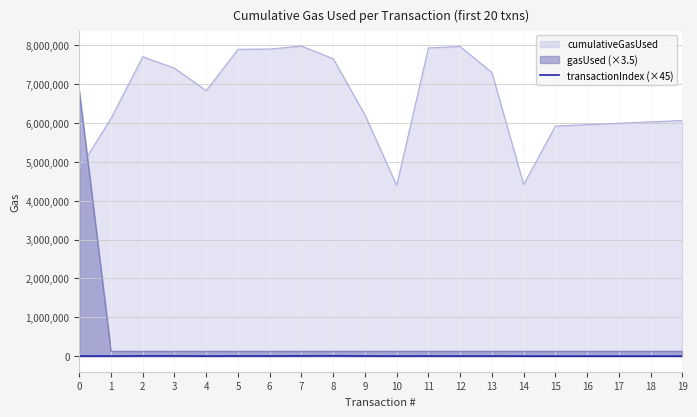

Does the chart have visible grid lines?

Yes